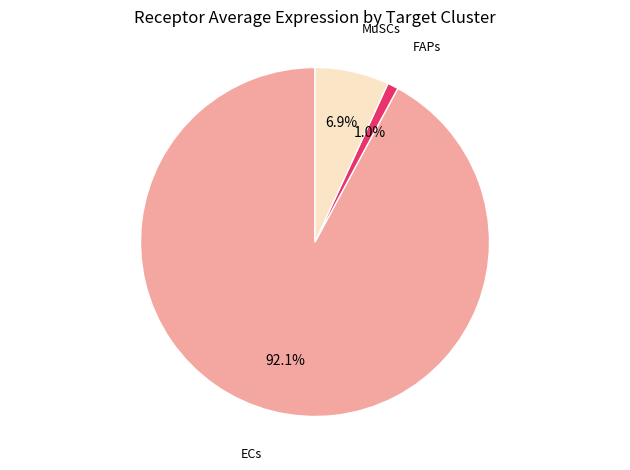

Does any single category account for the majority?

Yes